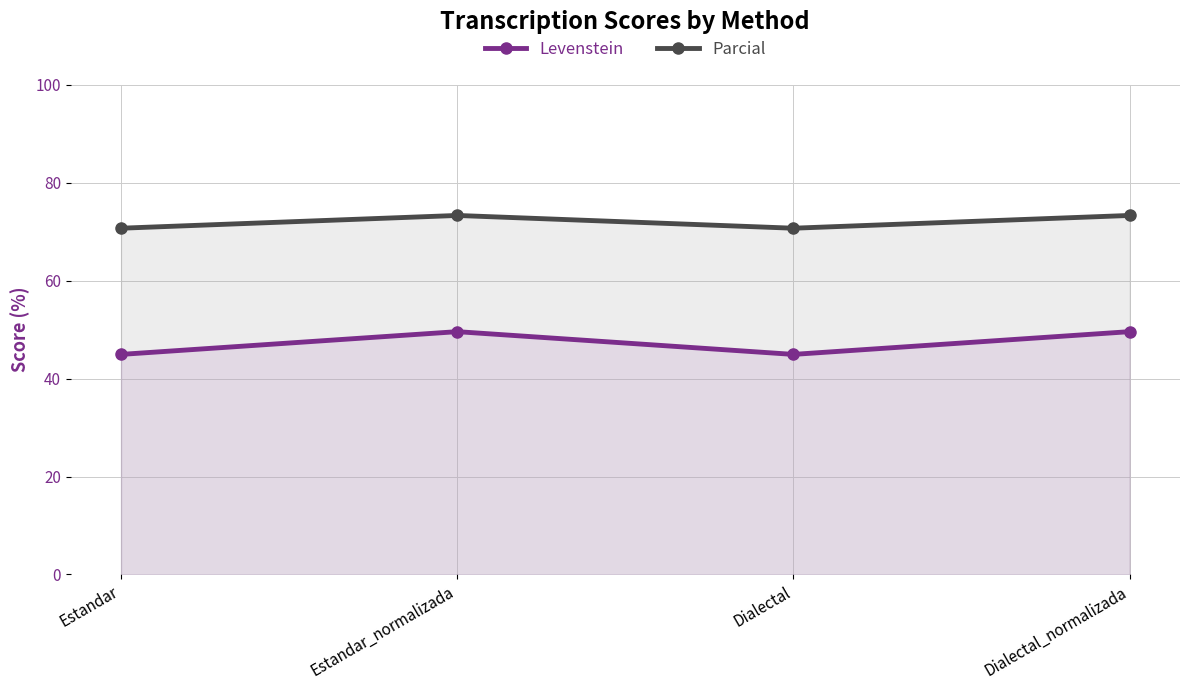

Rank the series at Estandar_normalizada from lowest to highest value.

Levenstein, Parcial